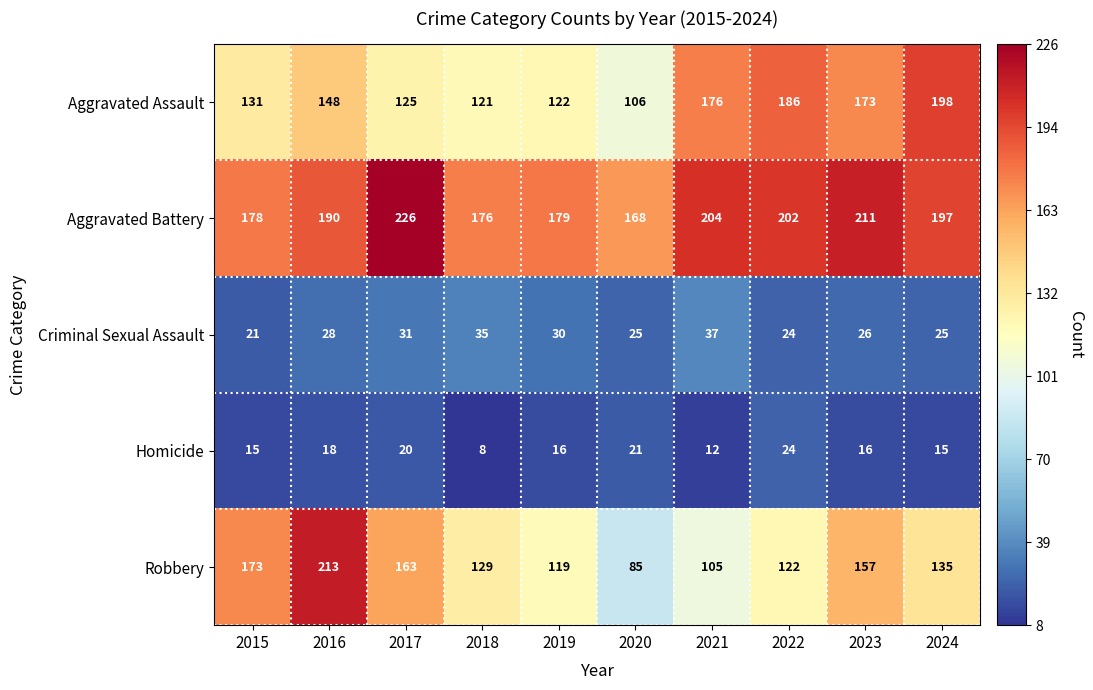

How many series are shown in this chart?

5